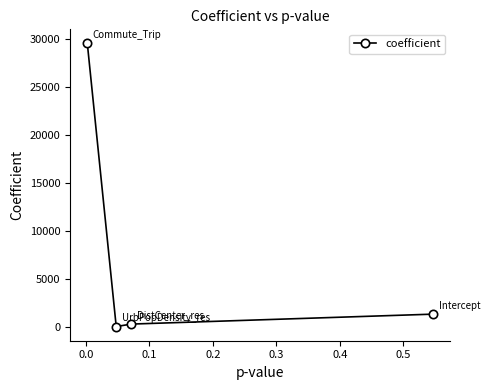

What is the greatest value displayed?

29488.3